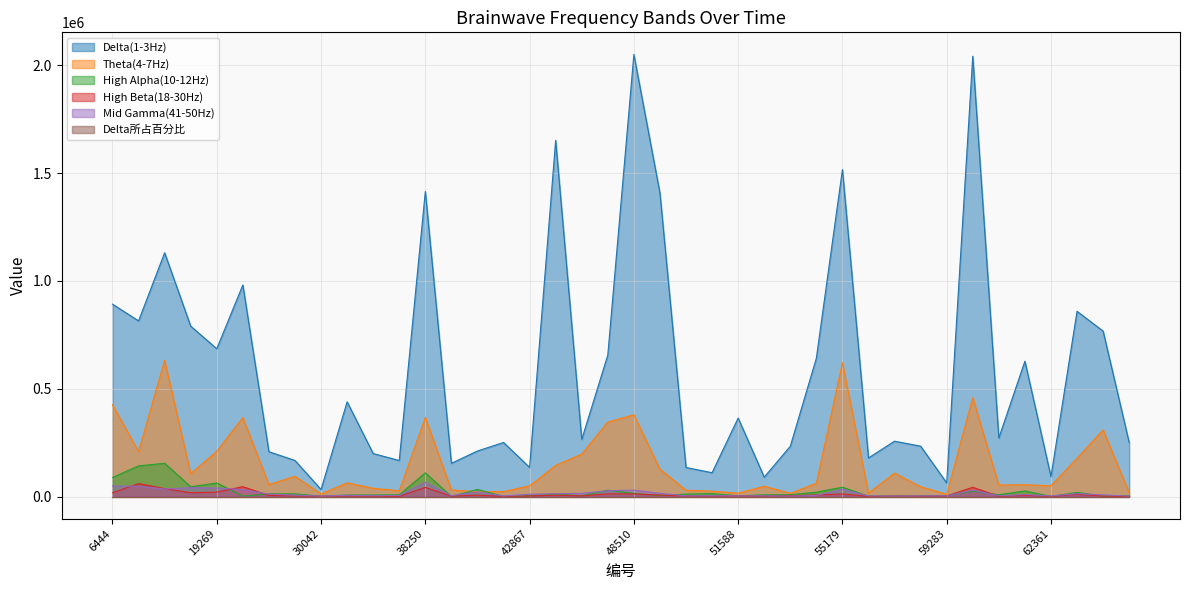

At which label does Delta(1-3Hz) first exceed 271645?

6444